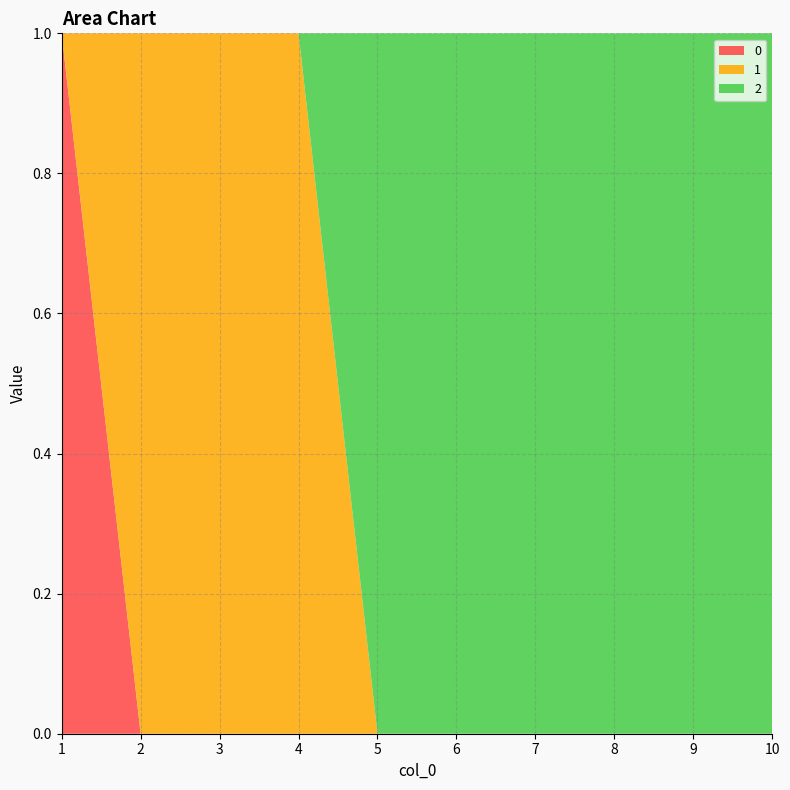

Reading left to right, what are all the values shown in this chart?

0: 1	0	0	0	0	0	0	0	0	0
1: 0	1	1	1	0	0	0	0	0	0
2: 0	0	0	0	1	1	1	1	1	1